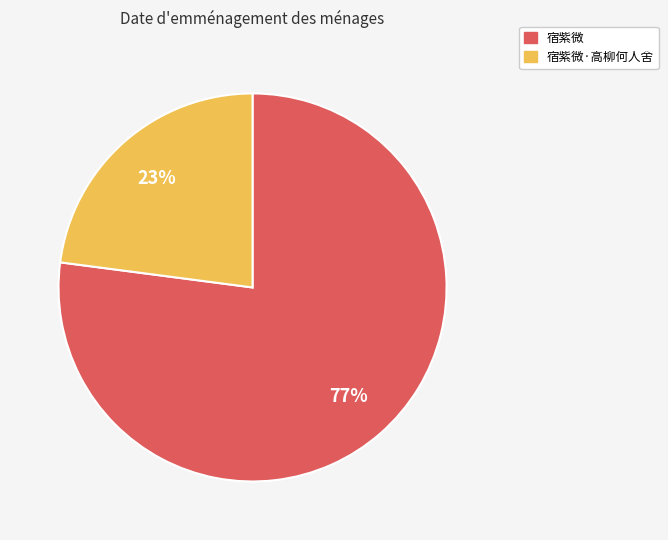

Combined, do 宿紫微·高柳何人舍 and 宿紫微 account for over 50%?

Yes